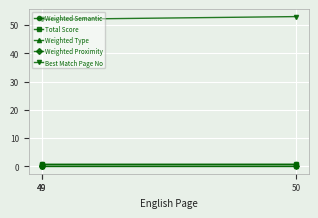

Which series has the largest range (max minus min)?

Best Match Page No